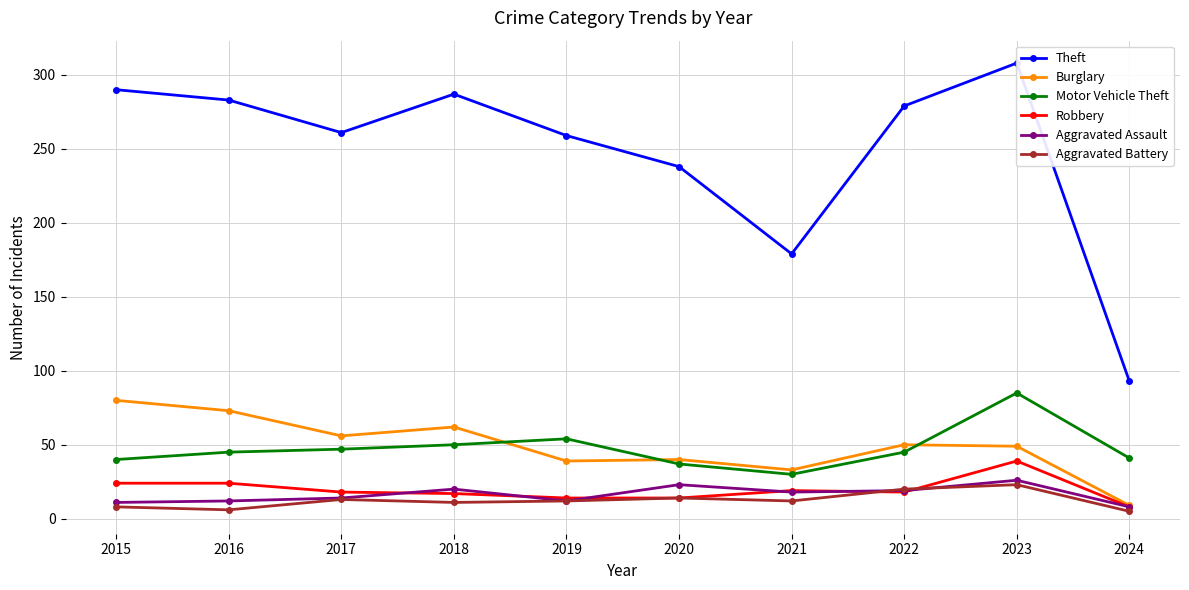

What is the difference between the maximum and minimum values in the Robbery series?

31